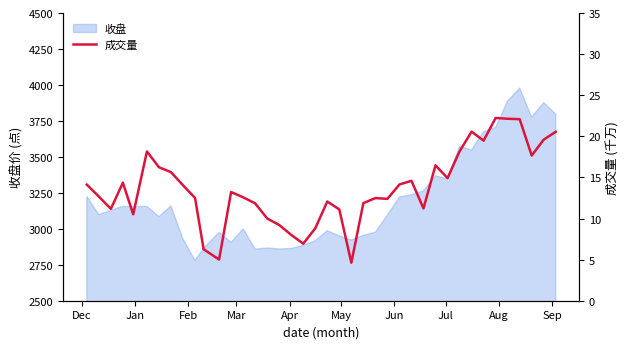

What is the lowest value of the 收盘 series?

2779.7